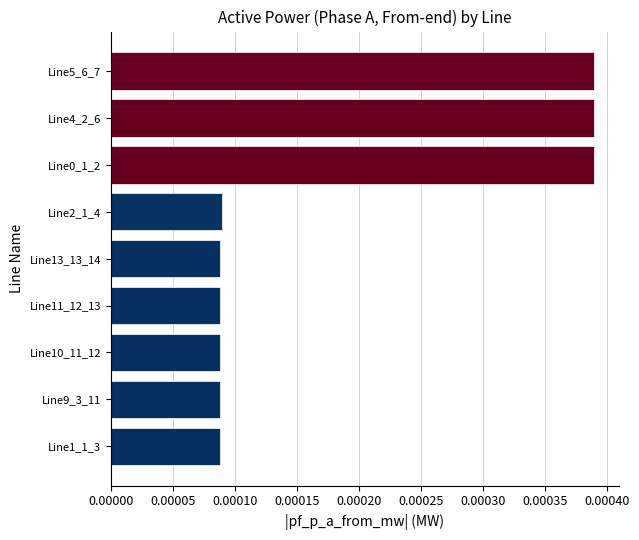

How many values are between 0 and 1?

9